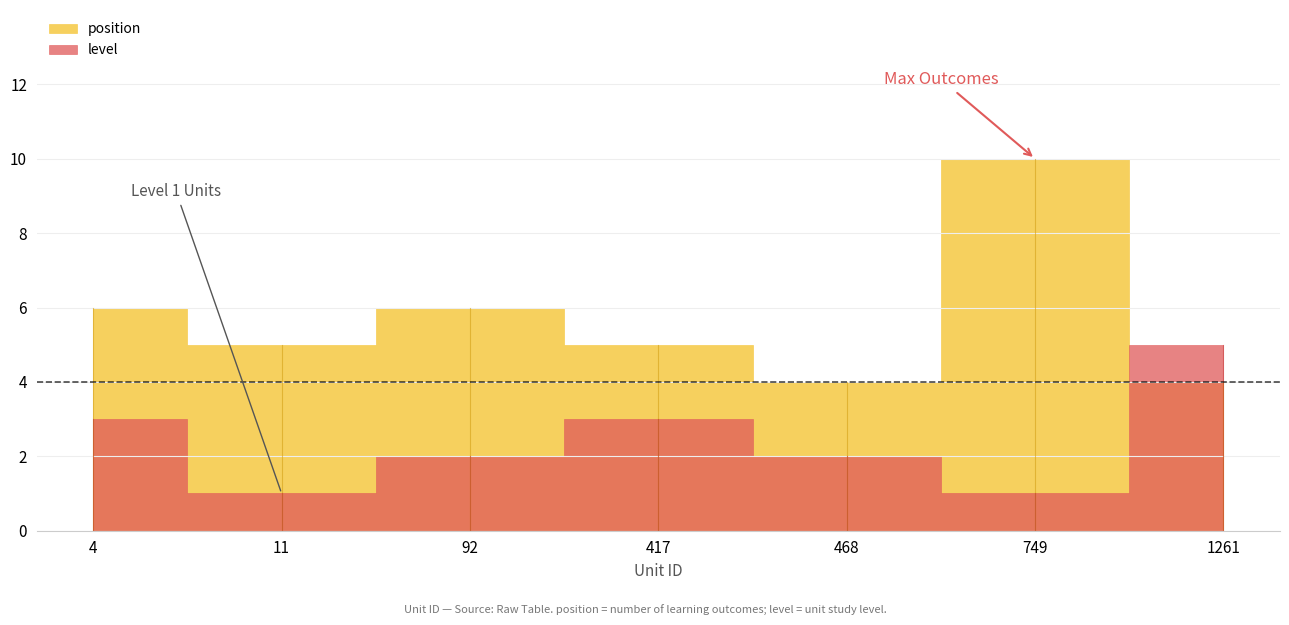

What is the difference between the maximum and minimum values in the position series?

9